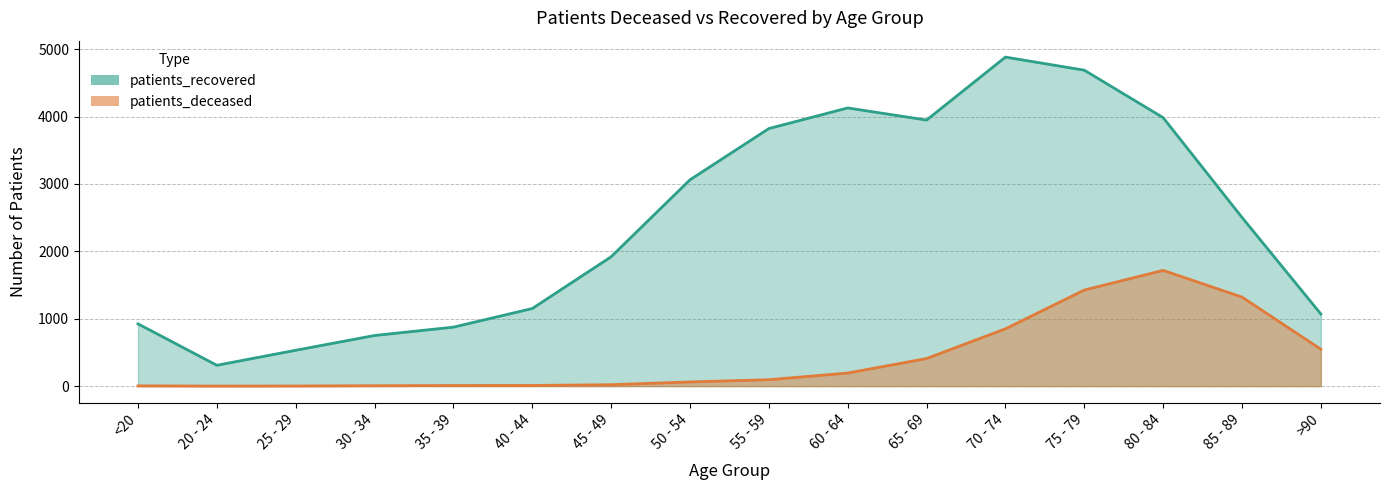

Reading right to left, extract all data points from this chart.

patients_deceased: >90=547	85 - 89=1321	80 - 84=1717	75 - 79=1425	70 - 74=850	65 - 69=409	60 - 64=194	55 - 59=95	50 - 54=62	45 - 49=21	40 - 44=10	35 - 39=9	30 - 34=6	25 - 29=2	20 - 24=1	<20=4
patients_recovered: >90=1070	85 - 89=2503	80 - 84=3983	75 - 79=4687	70 - 74=4881	65 - 69=3947	60 - 64=4127	55 - 59=3821	50 - 54=3061	45 - 49=1919	40 - 44=1151	35 - 39=875	30 - 34=751	25 - 29=532	20 - 24=309	<20=924